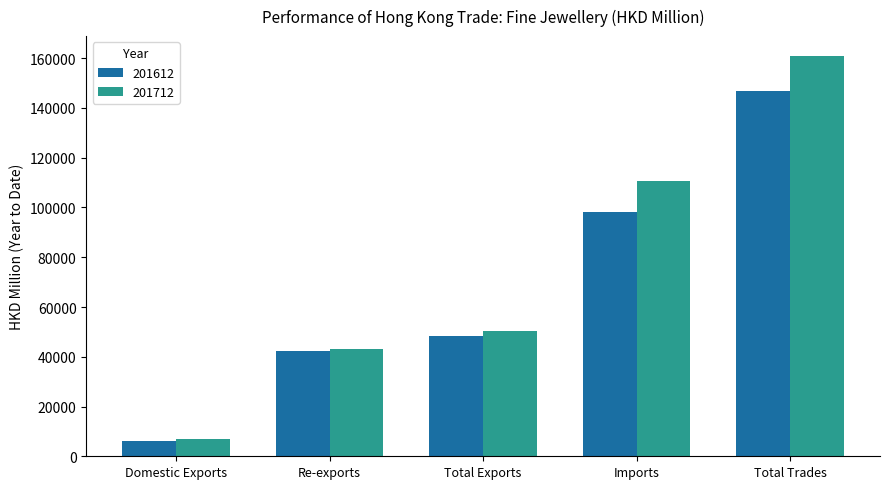

What is the maximum value shown in the chart?

160842.3